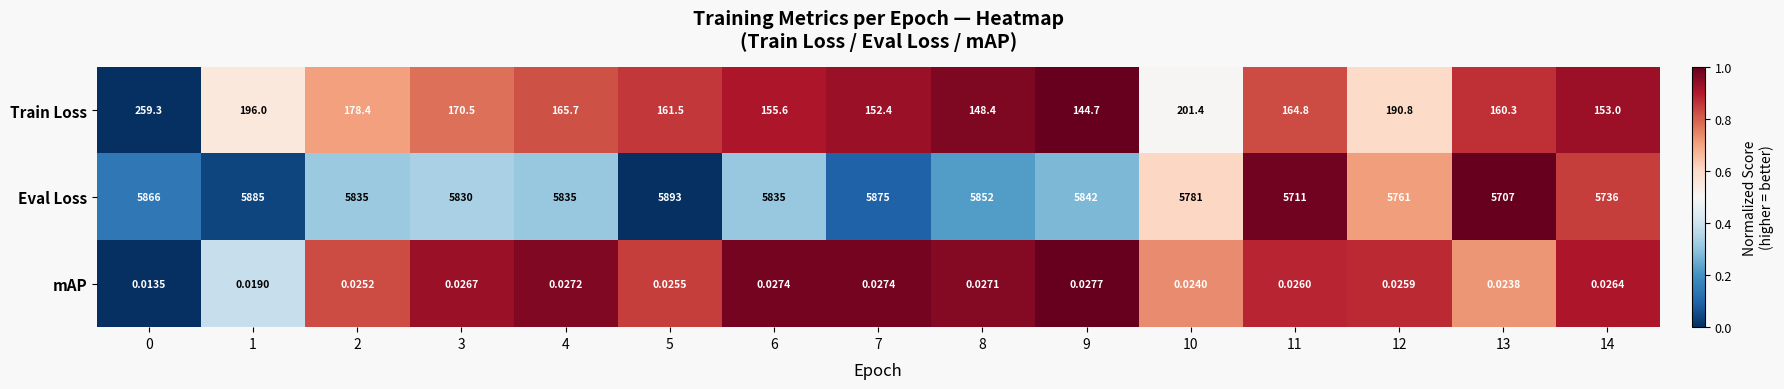

List the series in order of their peak value, lowest first.

mAP, Train Loss, Eval Loss